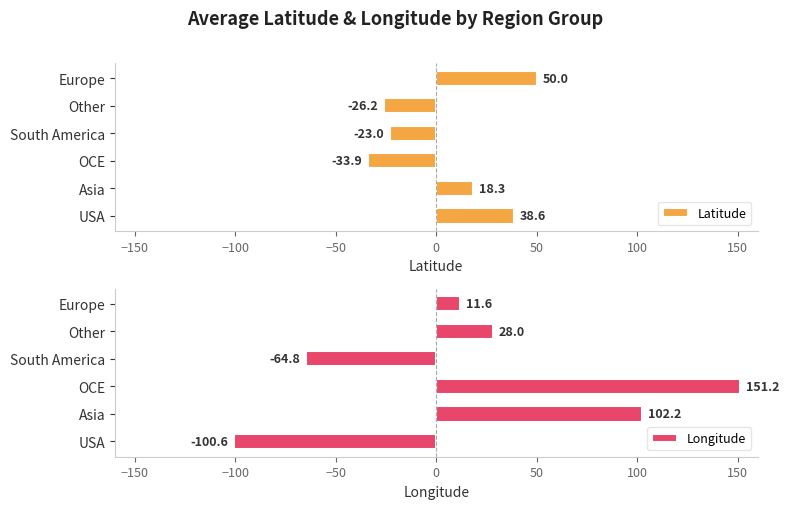

Read the Latitude value at South America.

-23.0